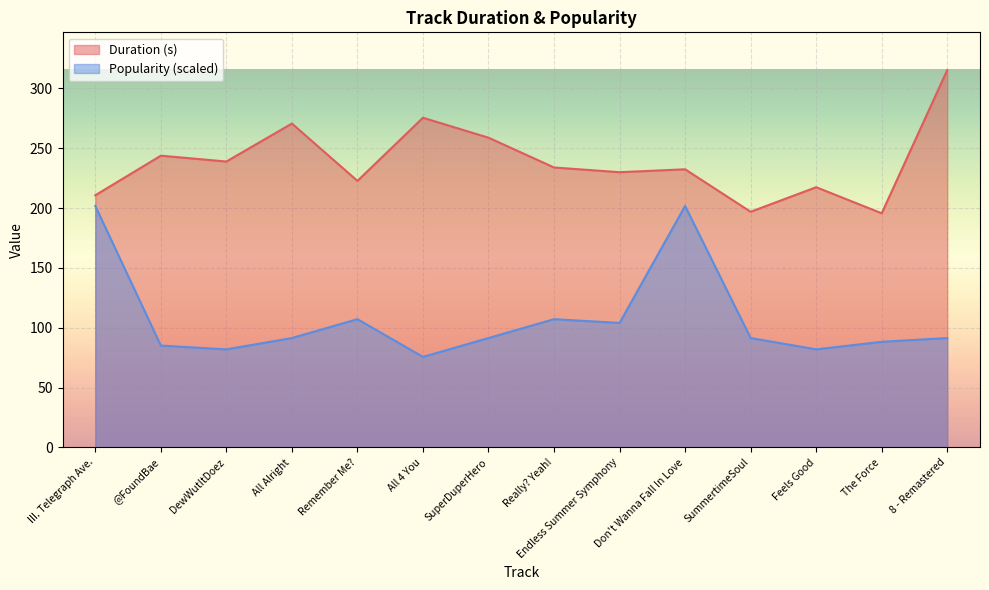

What are all the series names shown in the legend?

Duration (s), Popularity (scaled)